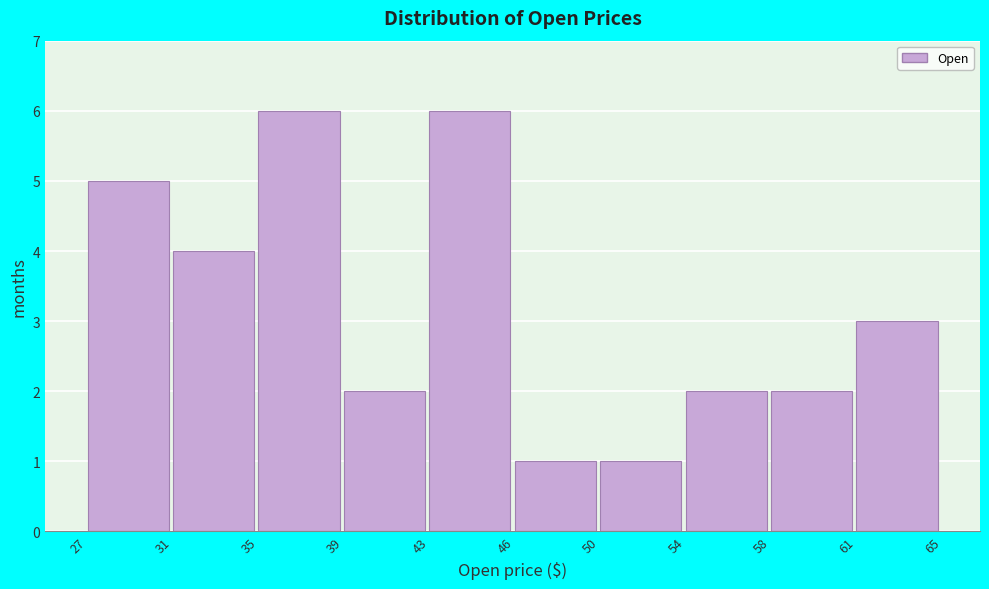

Reading left to right, list all the values displayed in this chart.

5	4	6	2	6	1	1	2	2	3